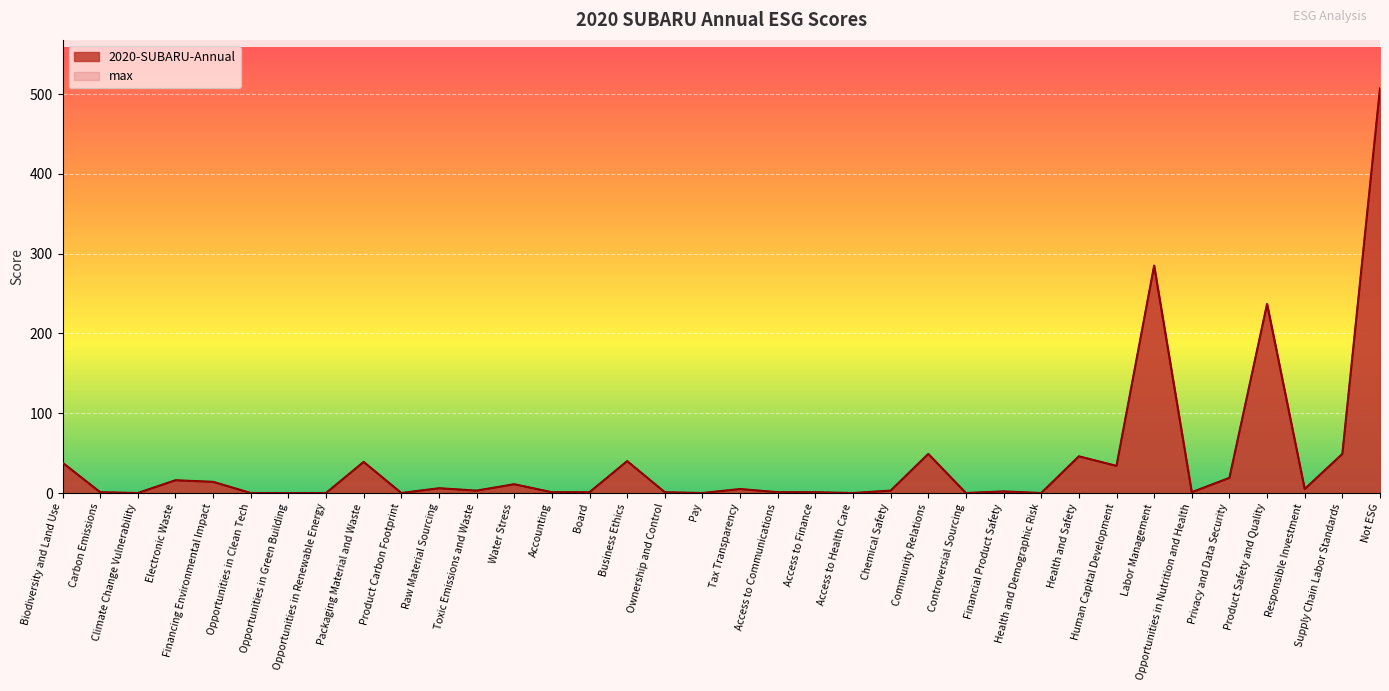

True or false: 2020-SUBARU-Annual and max intersect in this chart.

False